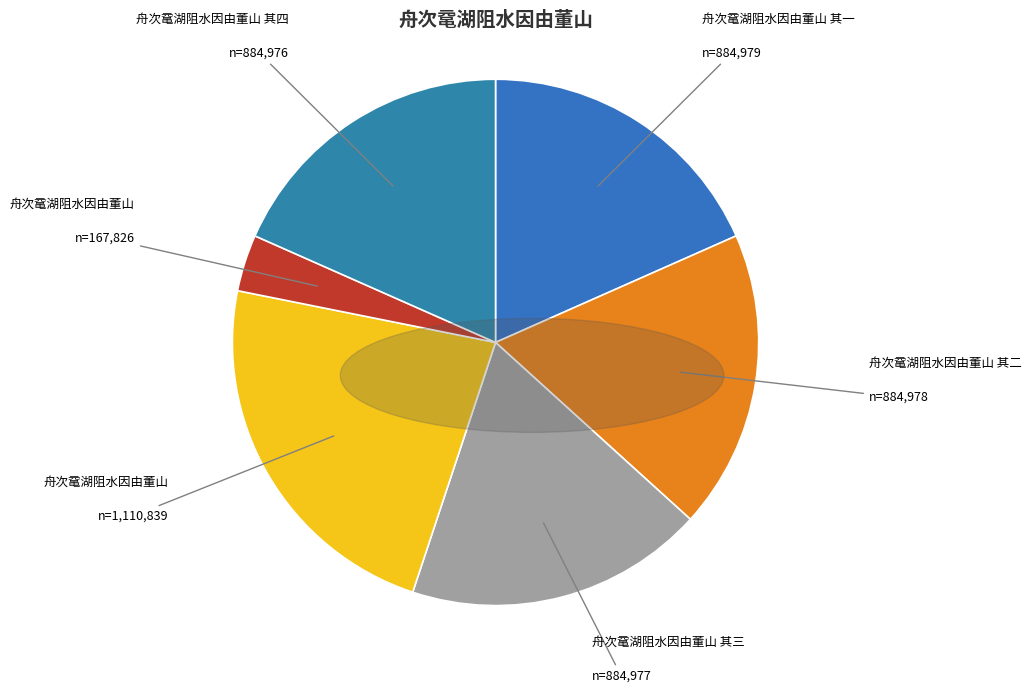

To the nearest percent, what is the average slice percentage?

17%